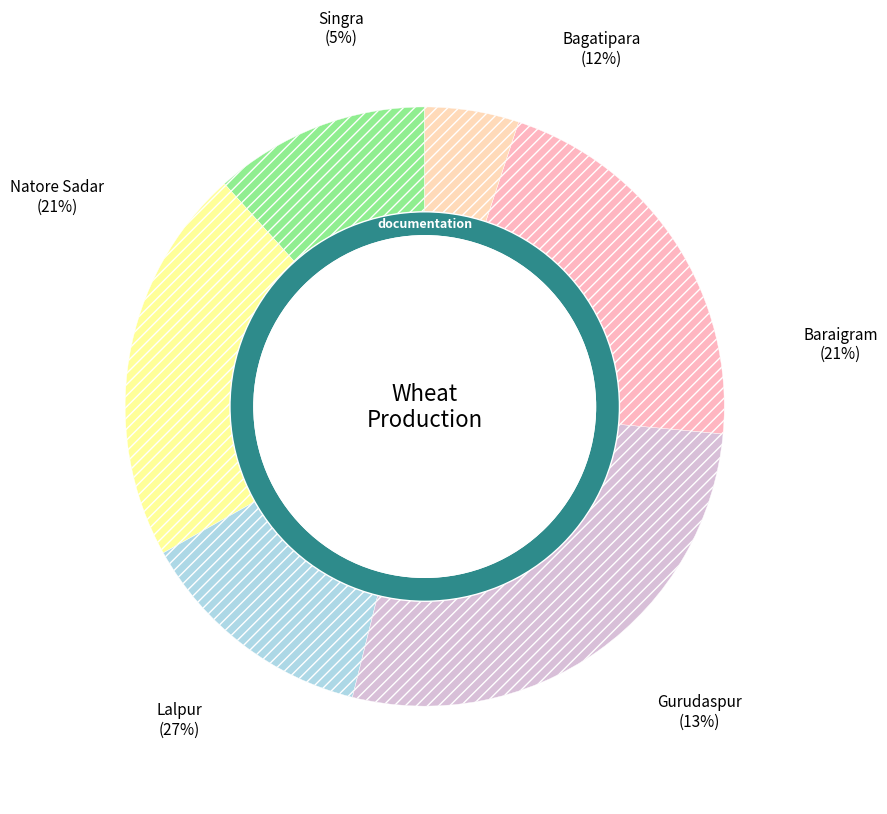

Does any single category account for the majority?

No